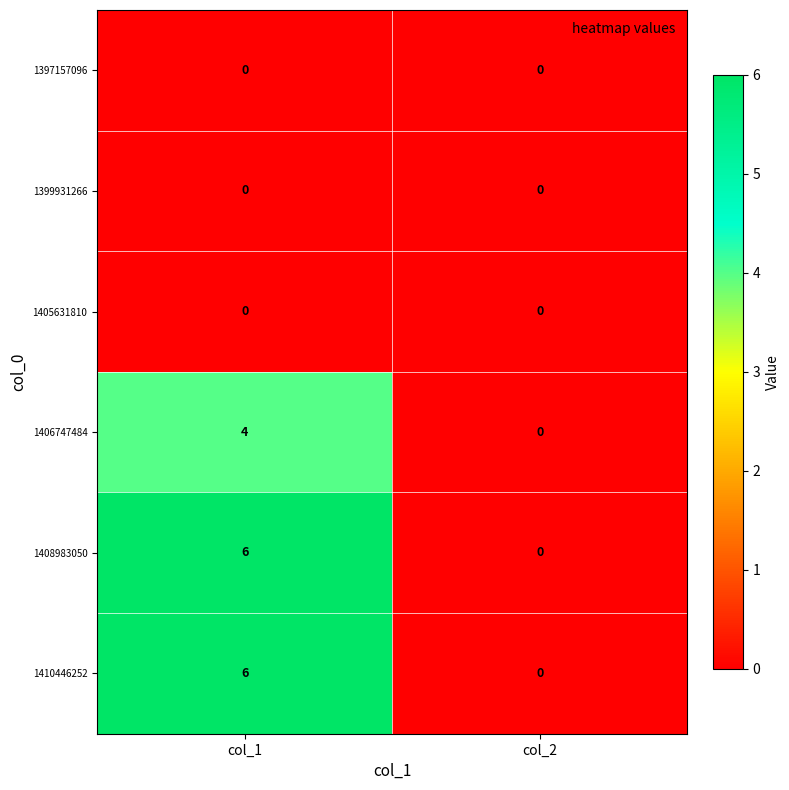

True or false: 1410446252 has a value of 4 at col_1.

False